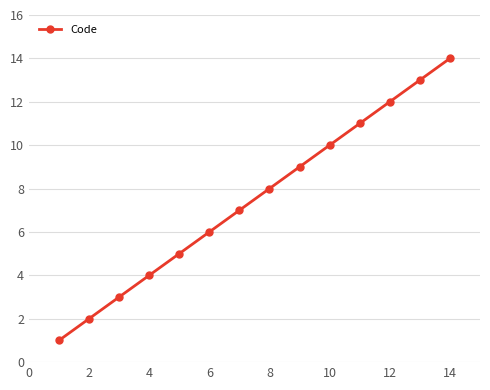

What is the difference between the second highest and minimum values?

12